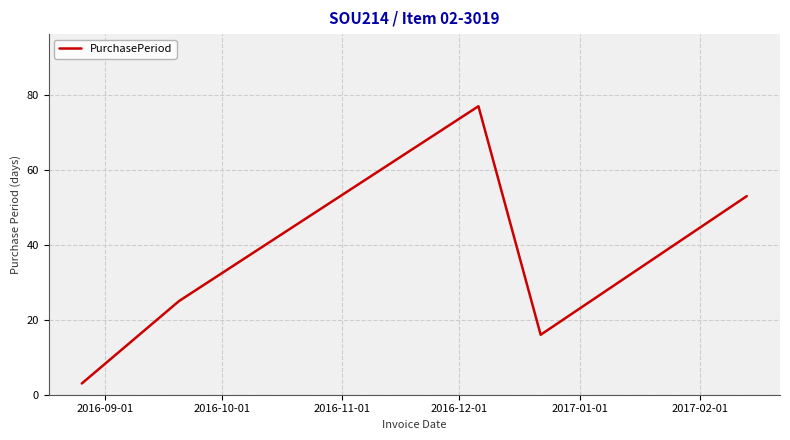

What is the difference between the second highest and minimum values?

50